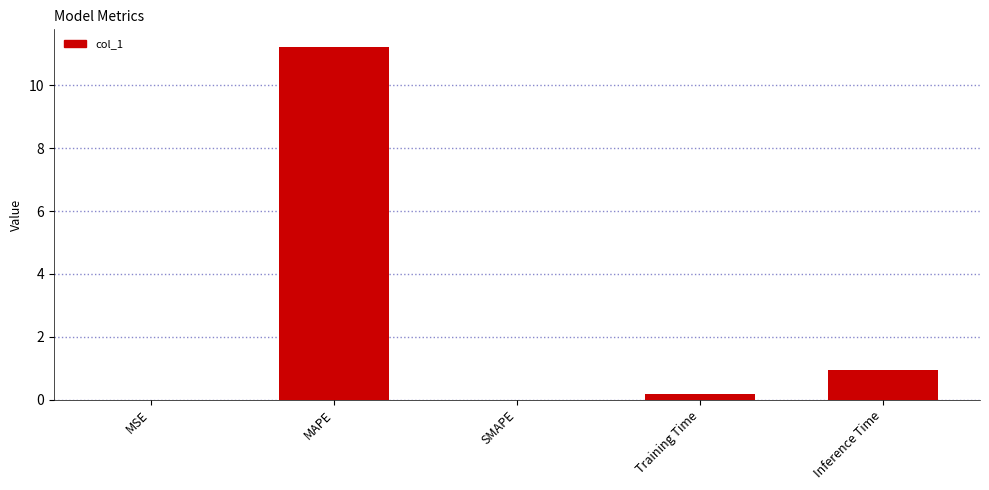

How many series are shown in this chart?

1